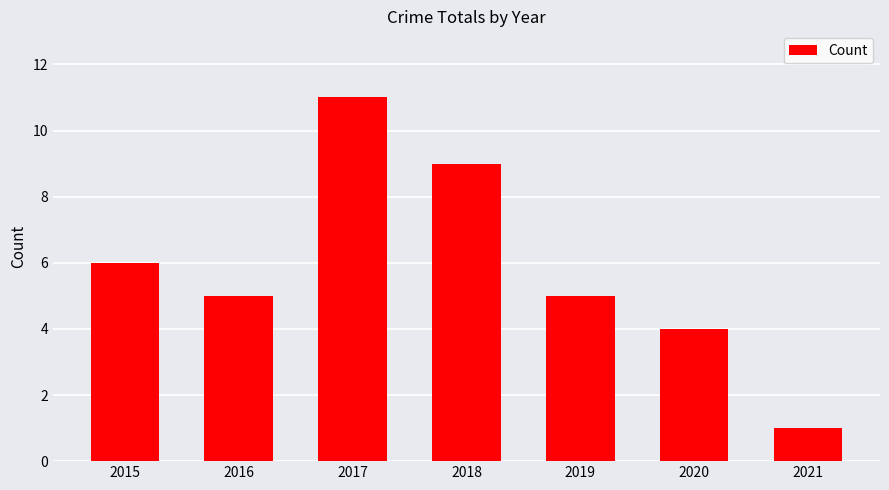

Which category has the highest value across all series?

2017